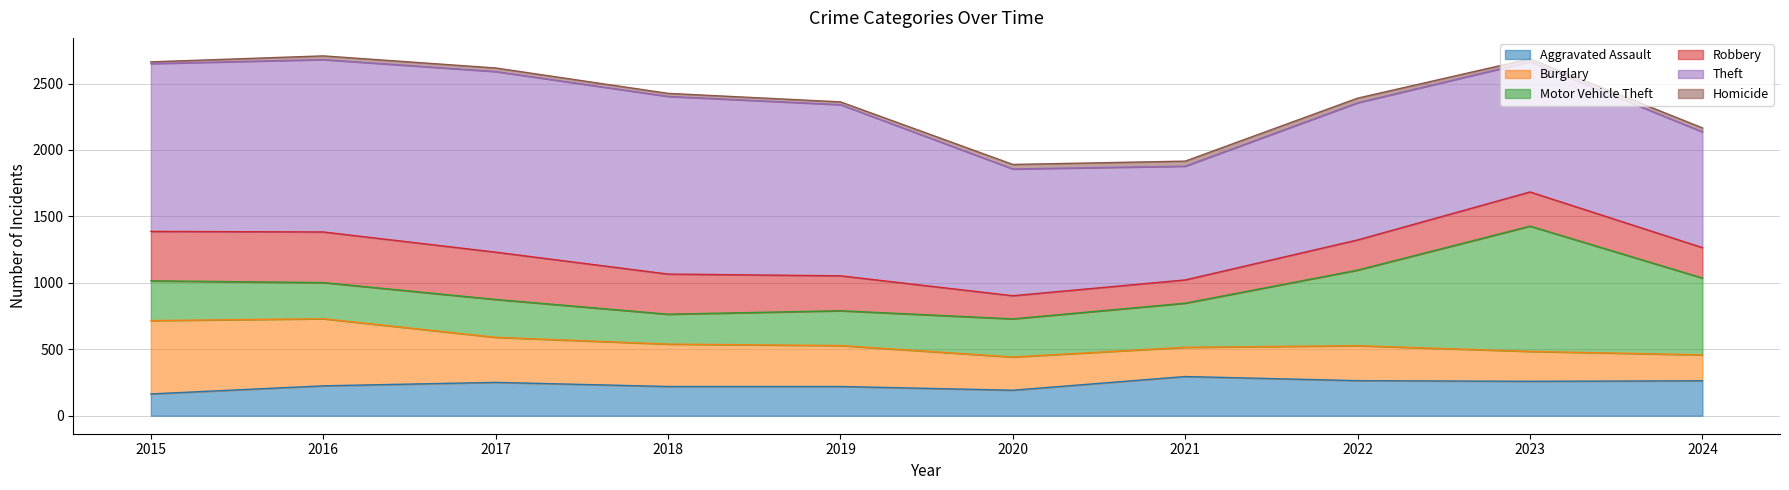

What is the value of the Burglary point at the 10th from the left?

195